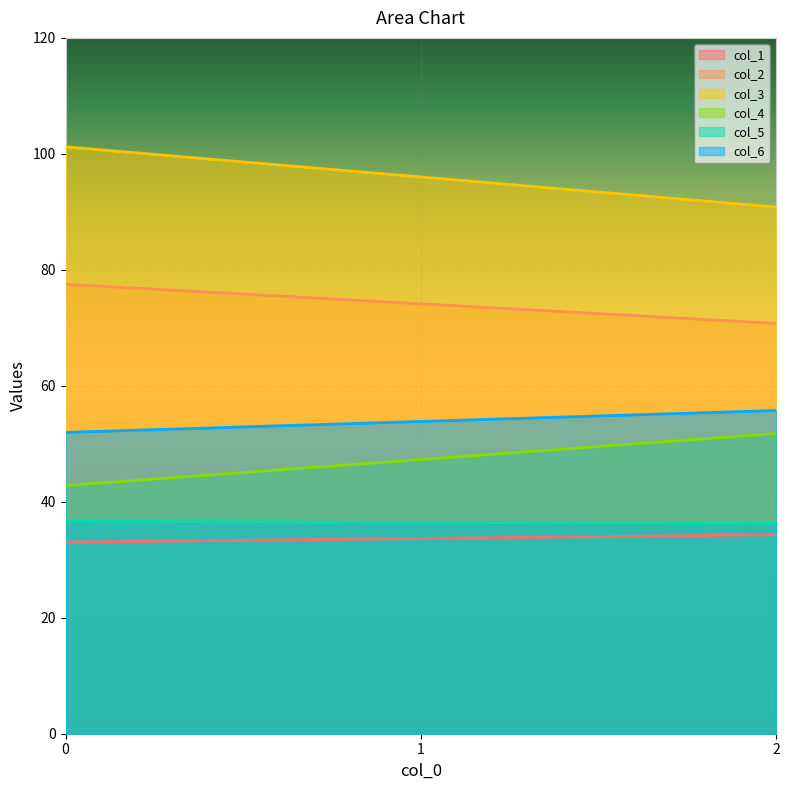

True or false: col_6 and col_5 cross at least once.

False